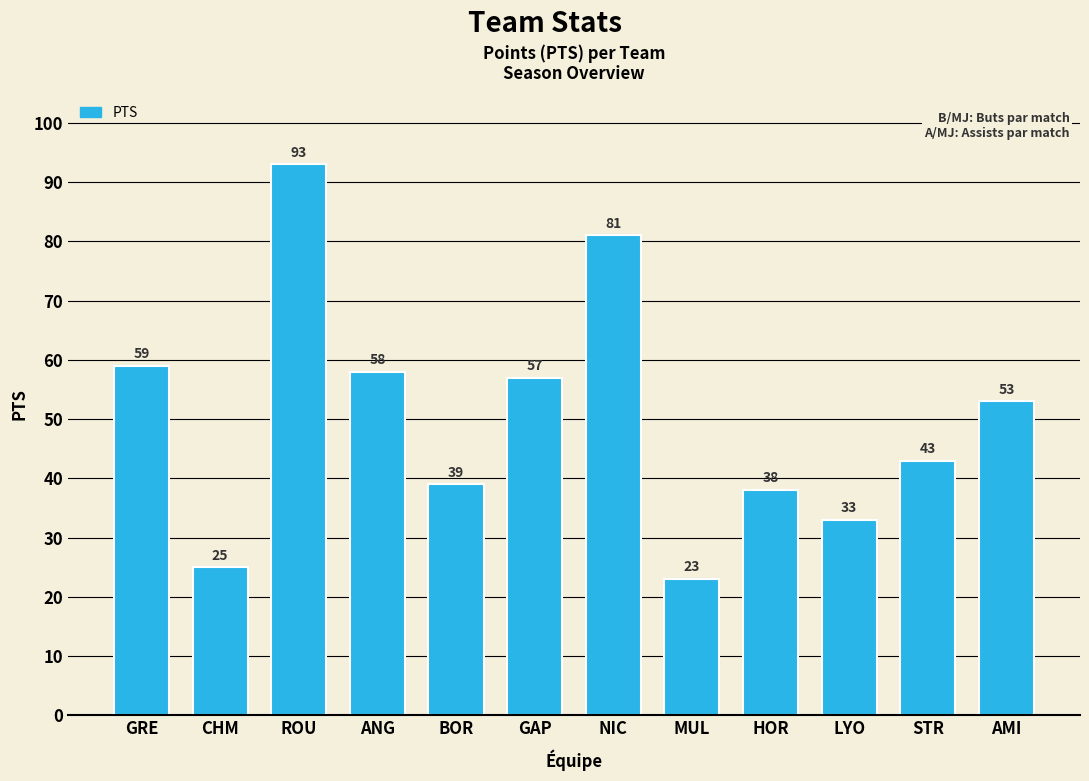

What is the label of the 7th bar from the right?

GAP